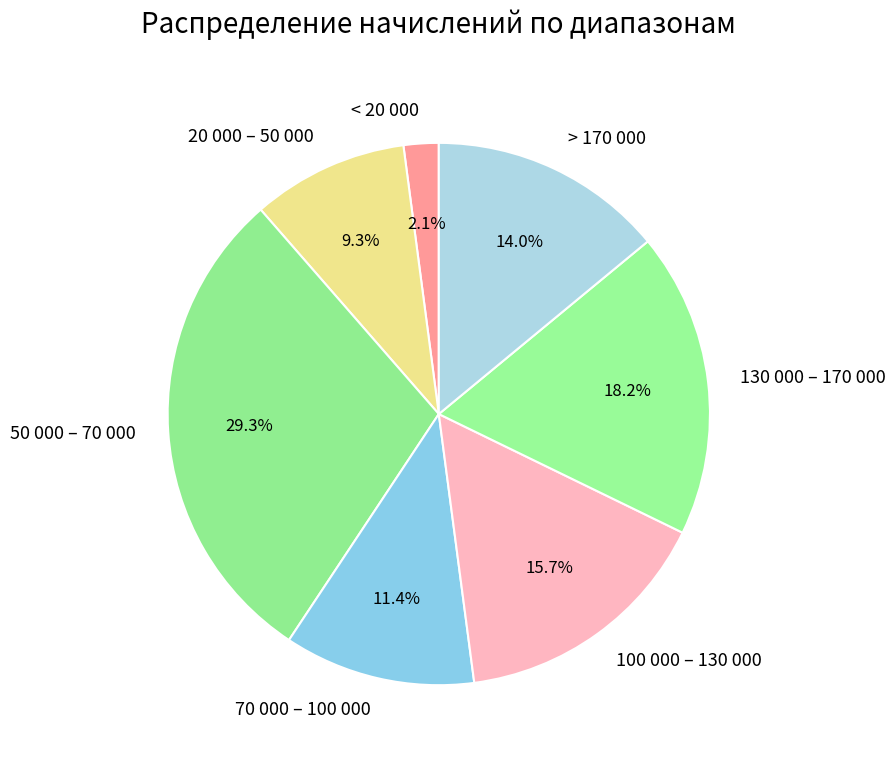

Which slice is the largest?

50 000 – 70 000